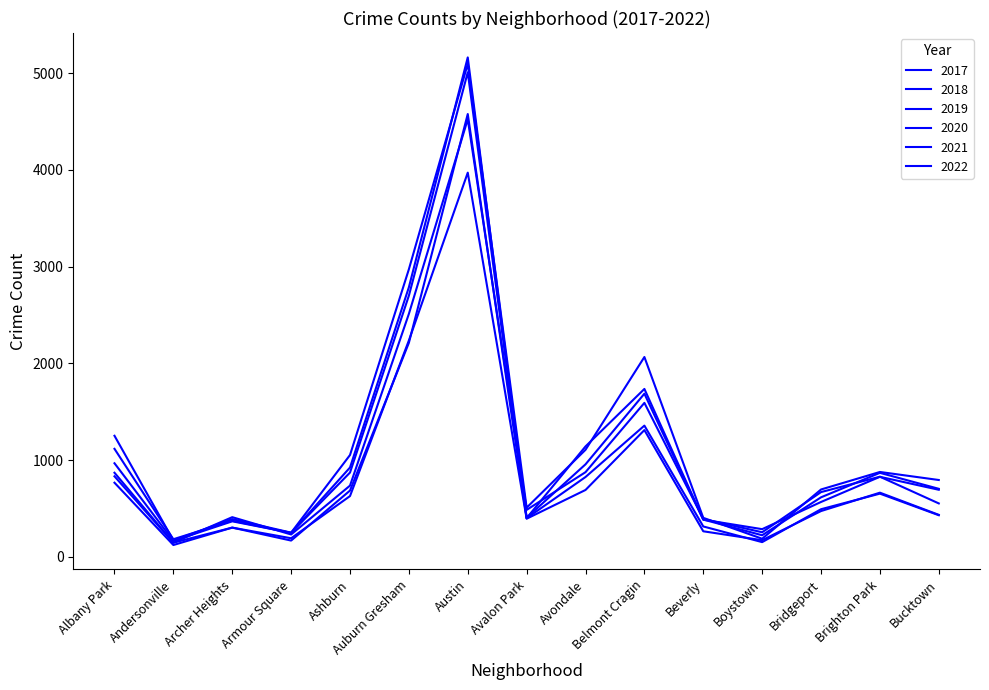

How many times do 2018 and 2019 cross each other?

6